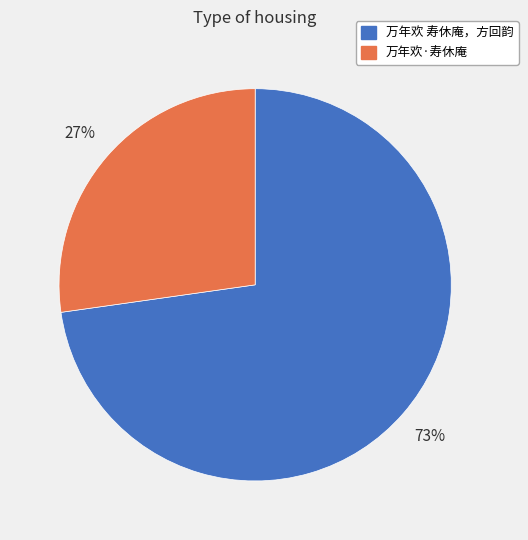

The 万年欢 寿休庵，方回韵 slice represents 73% of the pie. True or false?

True